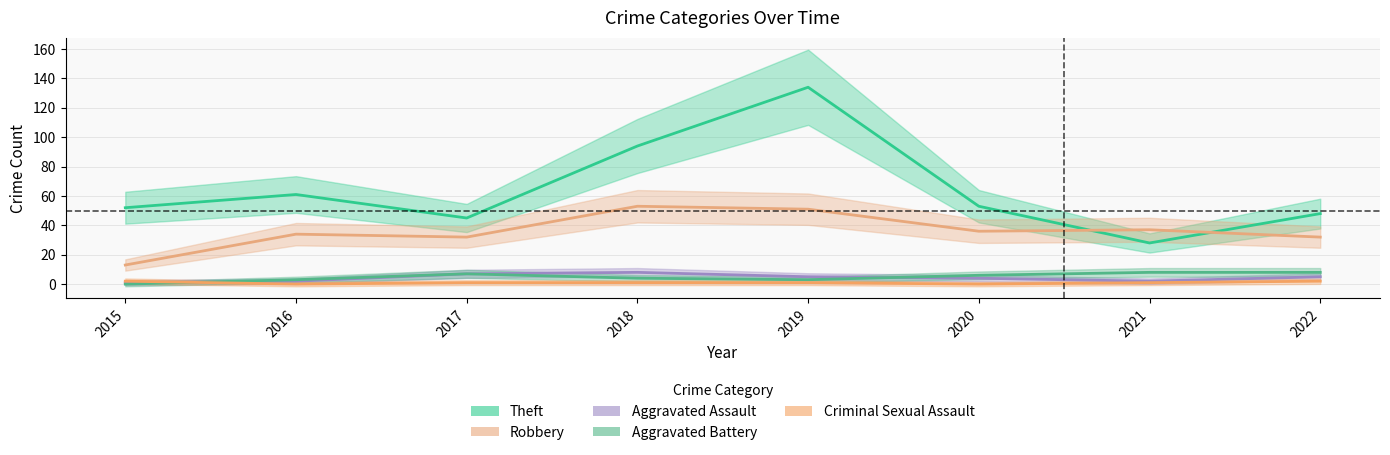

True or false: Aggravated Assault has more than 0 interior local peaks.

True